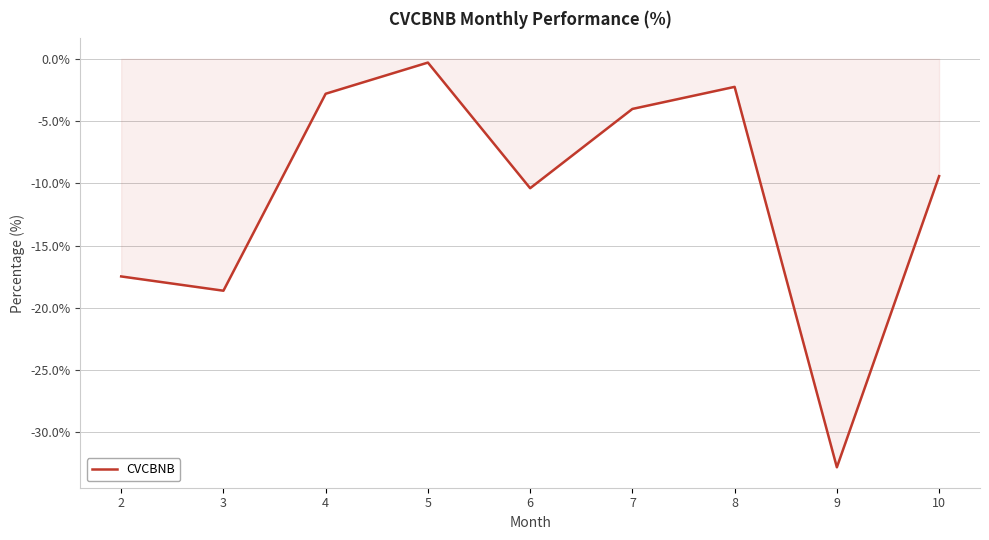

At which label is the value closest to -16?

2